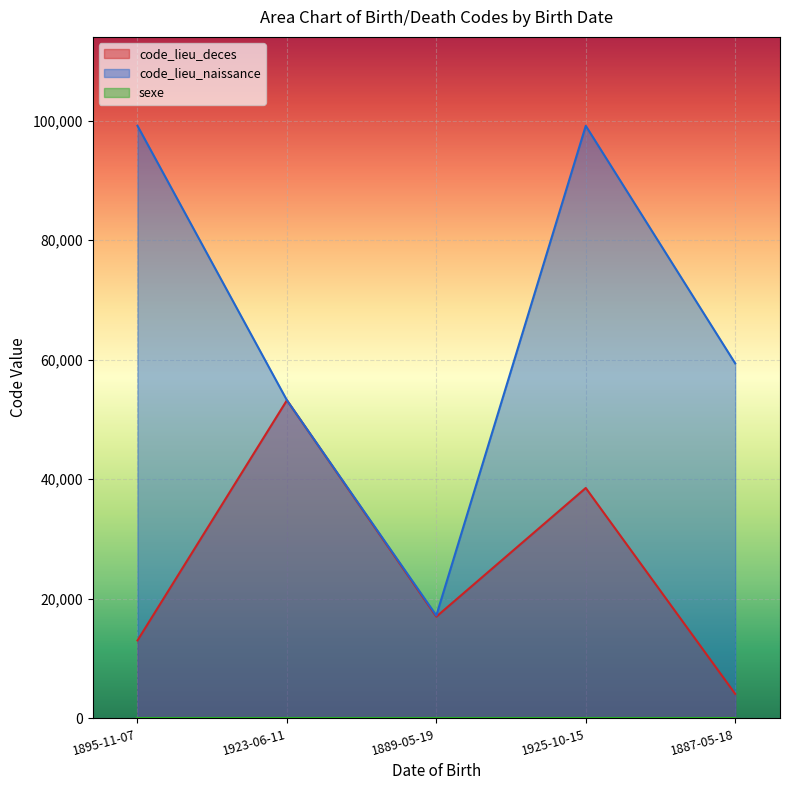

What is the lowest value of the code_lieu_deces series?

4112